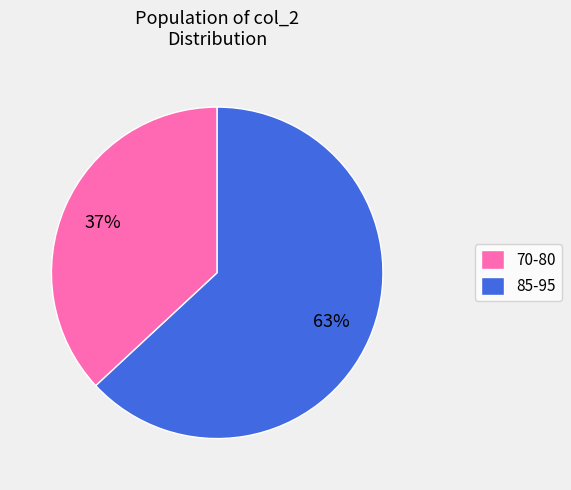

Is the sum of 70-80 and 85-95 greater than half?

Yes